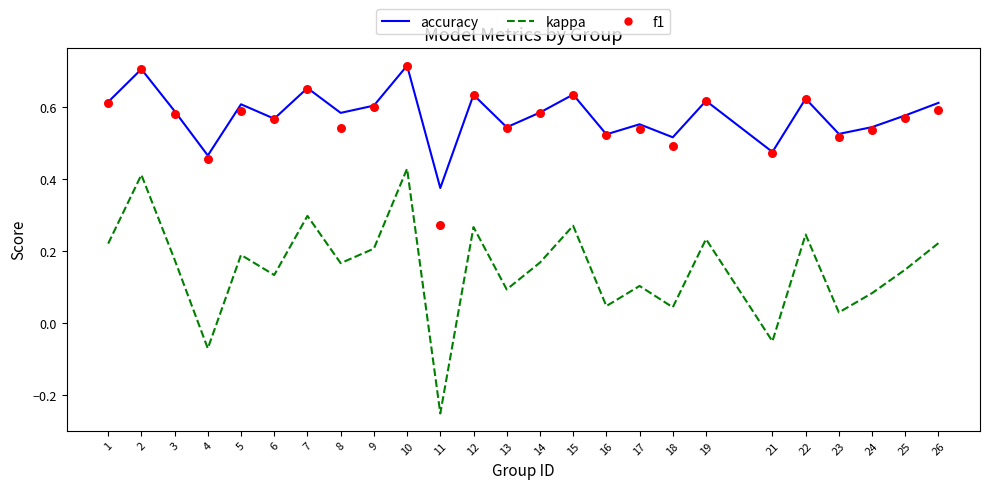

Which series contains the lowest Y value?

kappa